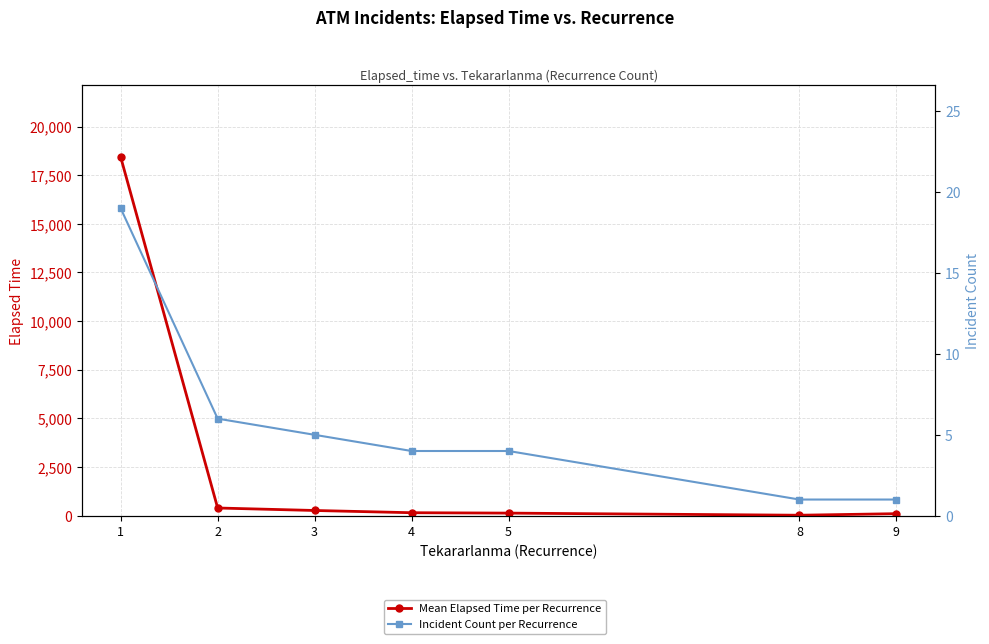

What is the total value across all series at 9?

106.0